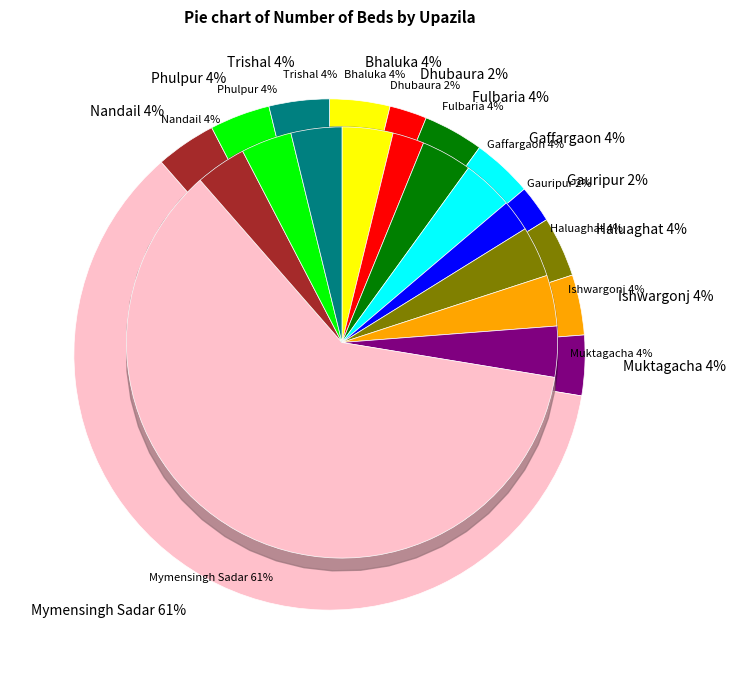

What is the smallest slice in the pie chart?

Dhubaura